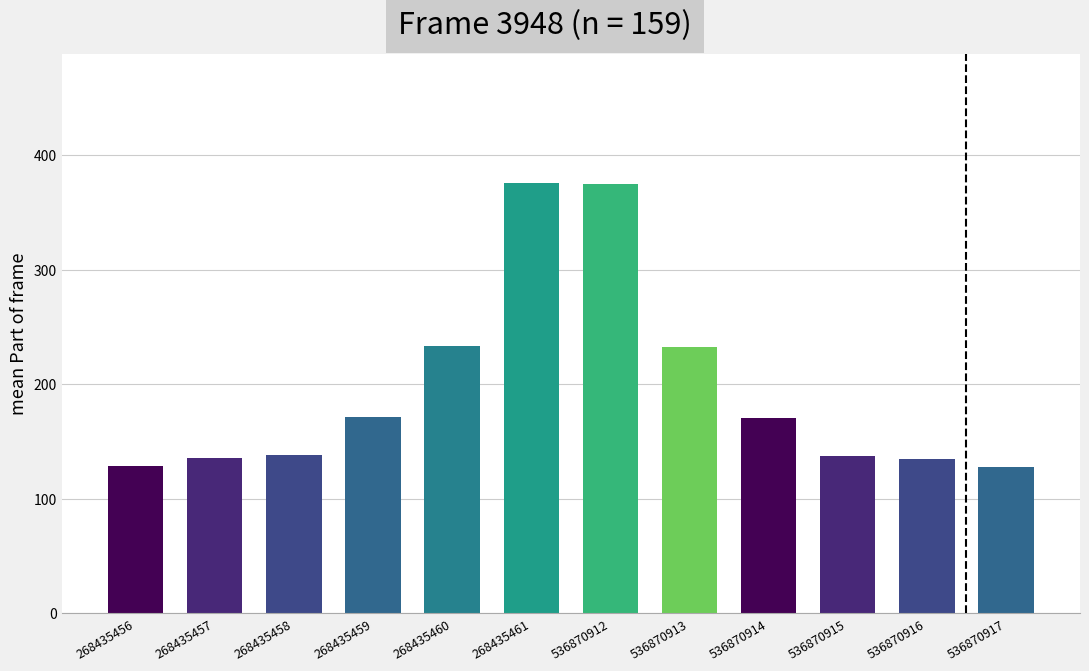

How many values exceed 170?

6